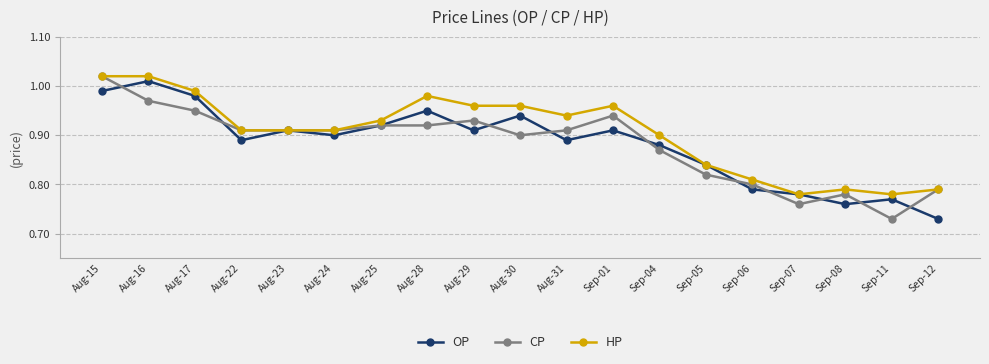

How many interior local peaks does the OP series have?

6